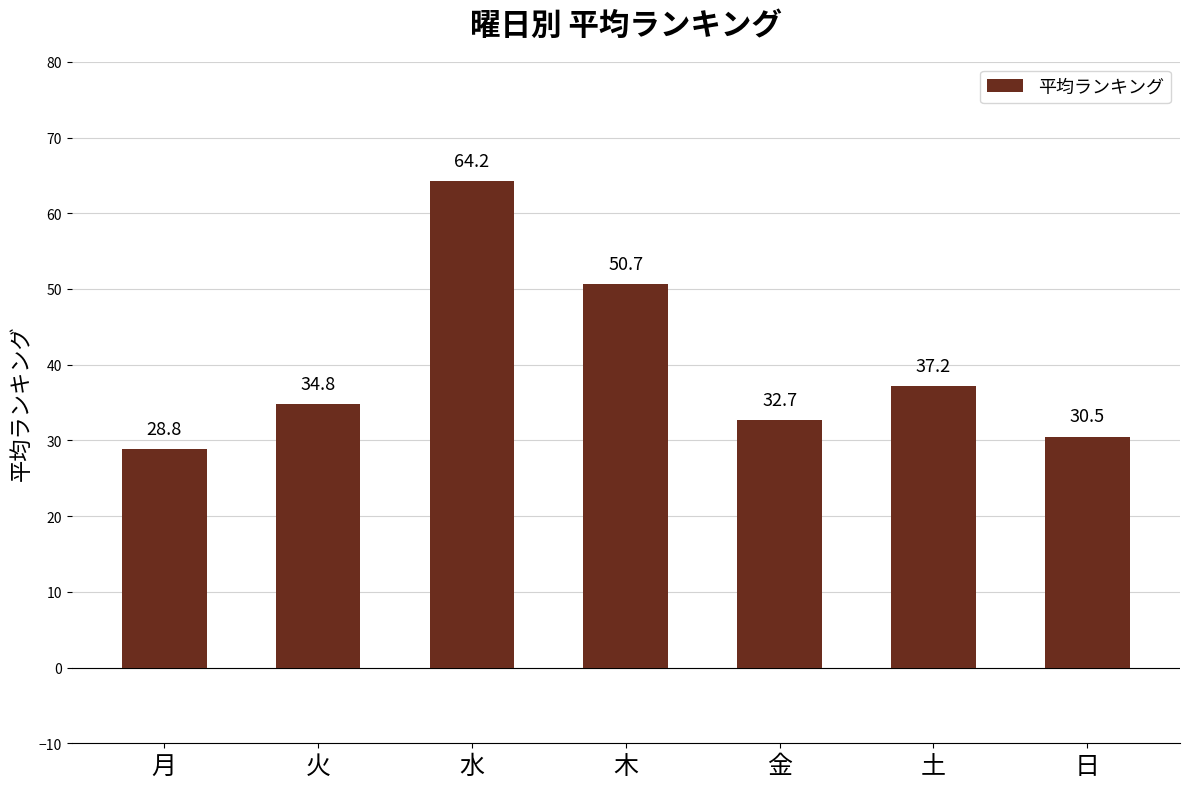

How many distinct data groups are displayed?

1